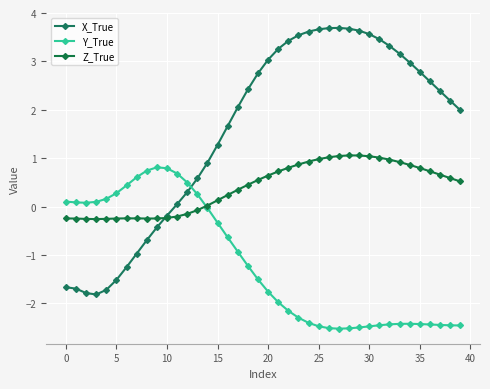

Which series has the widest spread of values?

X_True